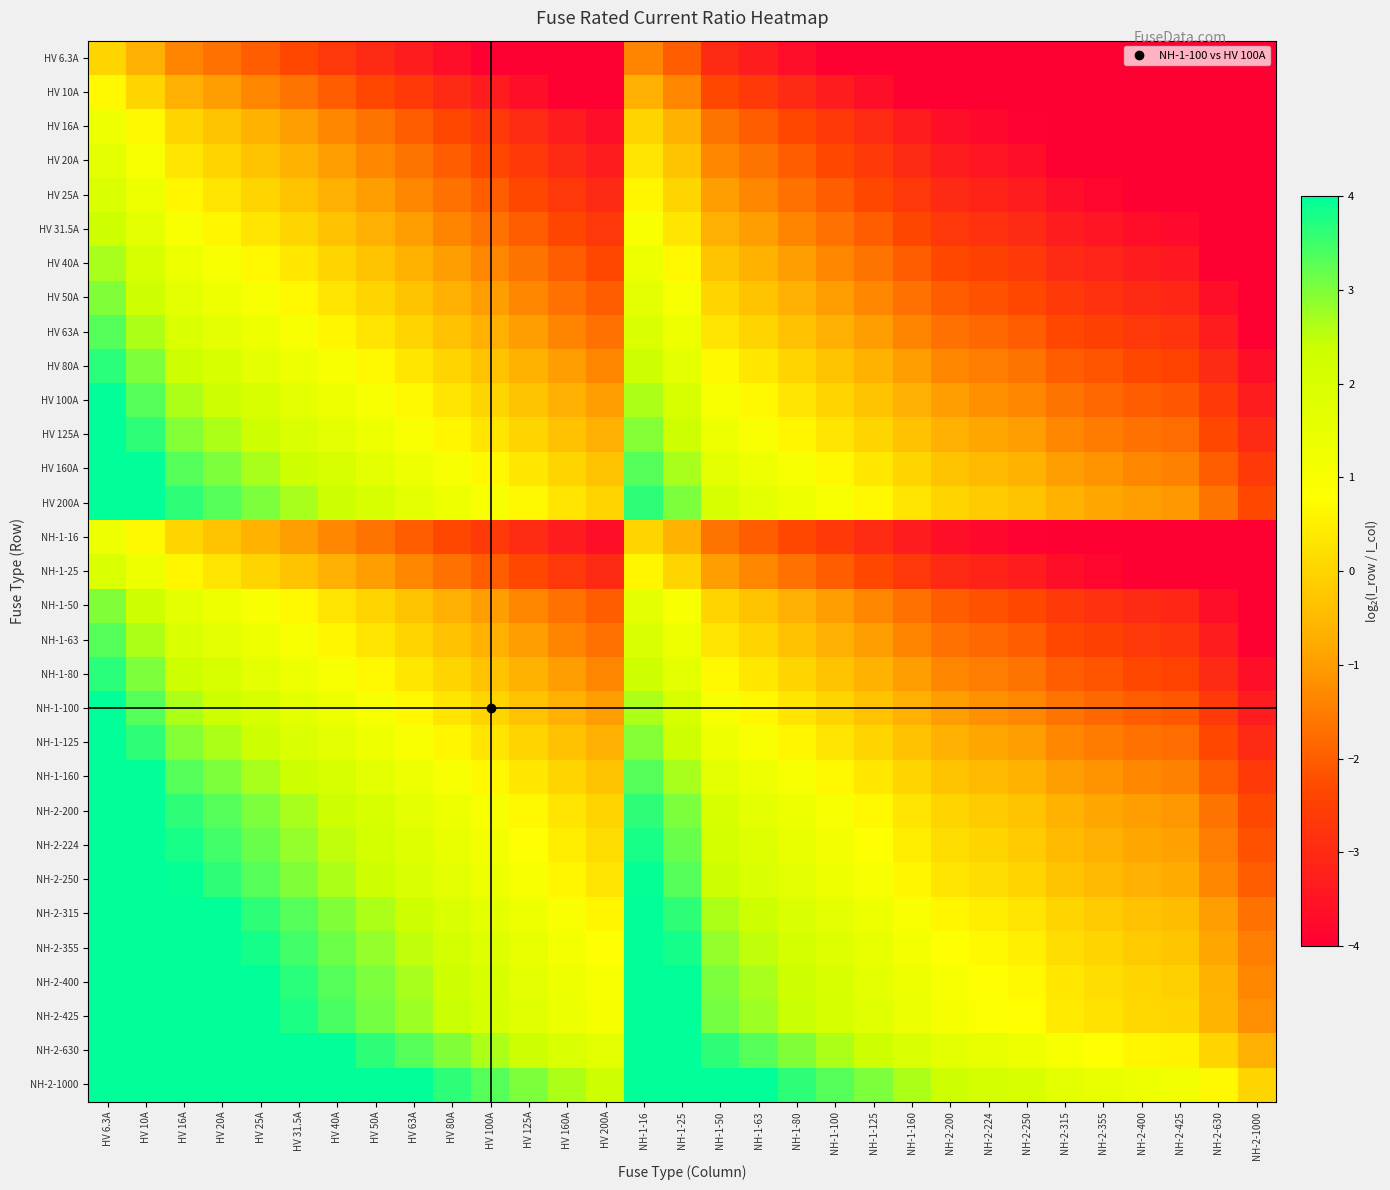

What is the total value across all series at HV 63A?

14.8